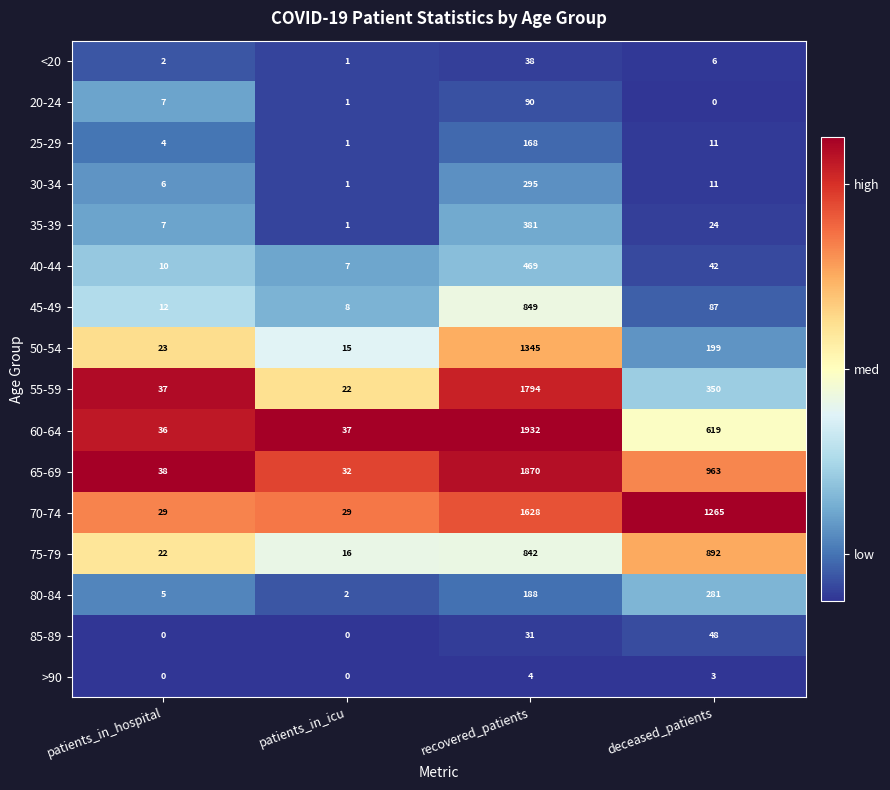

Where does the 65-69 series first go above 963?

recovered_patients